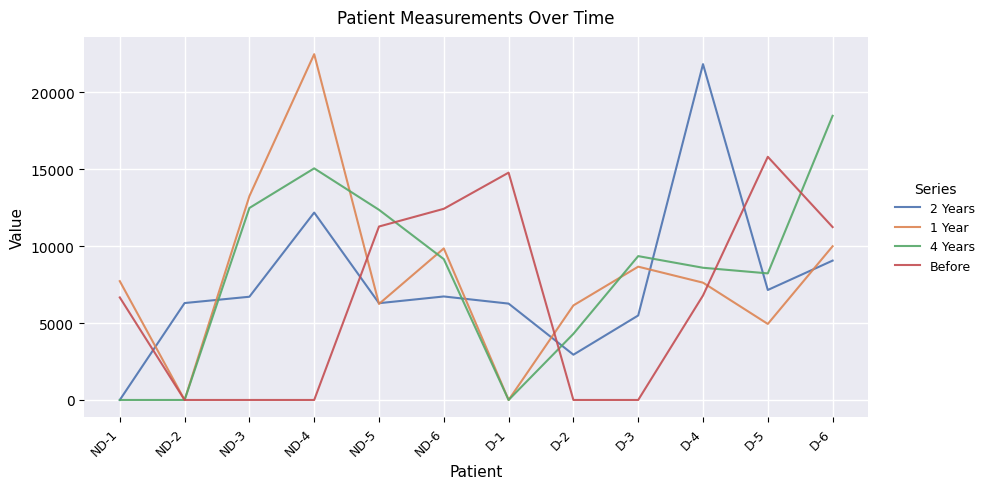

Between ND-2 and D-2, which series saw the biggest shift?

1 Year